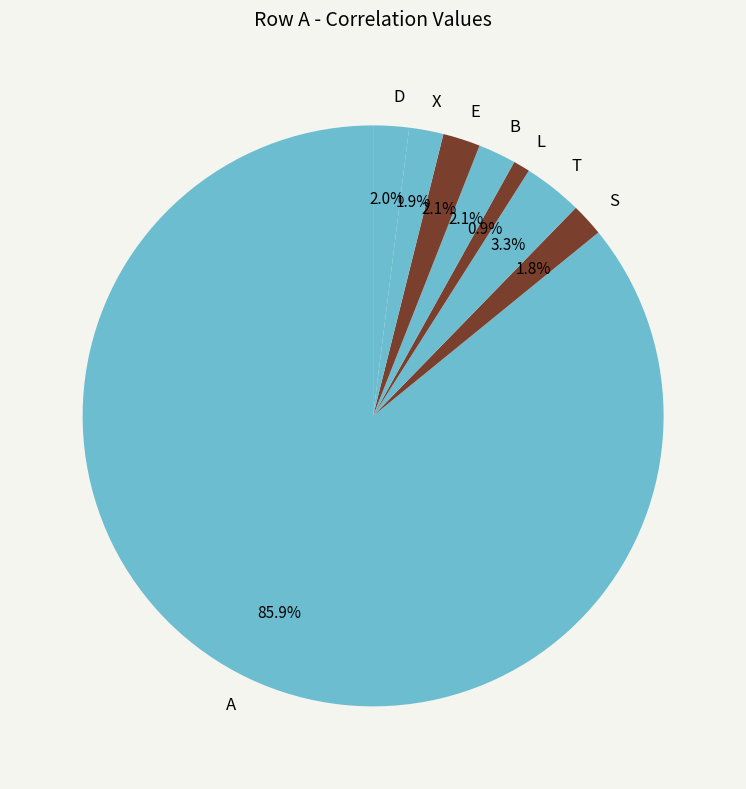

Which slice represents more than half of the pie?

A